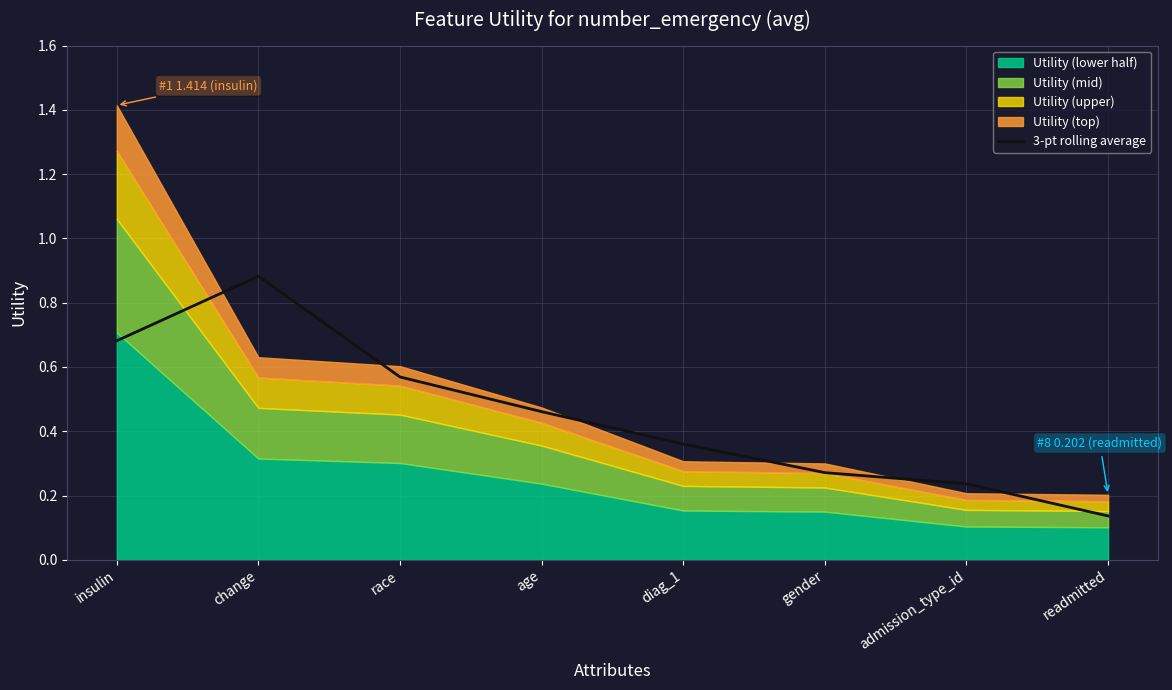

What is the sum of the values at admission_type_id and race?

0.8